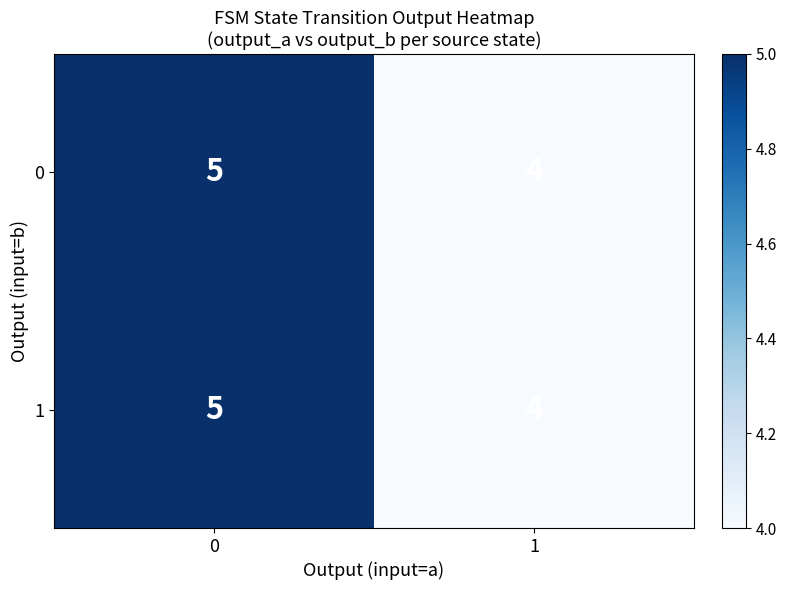

What is the lowest value of the 0 series?

4